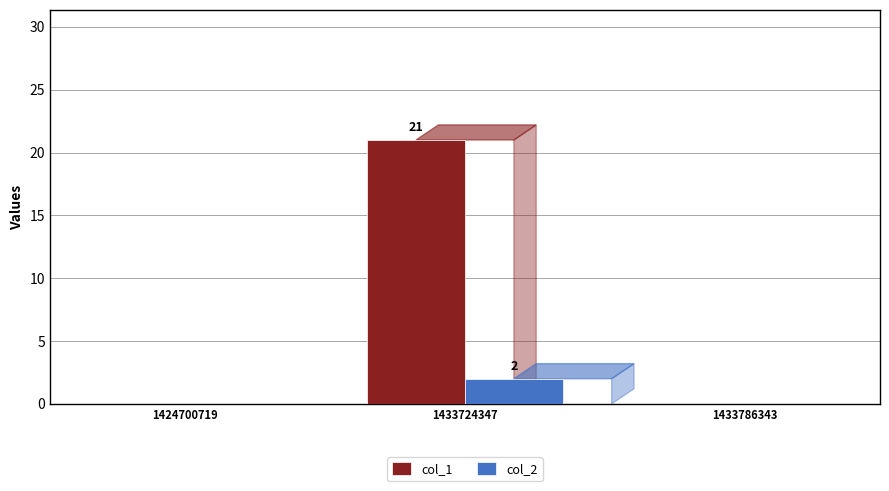

Reading right to left, extract all data points from this chart.

col_1: 0	21	0
col_2: 0	2	0